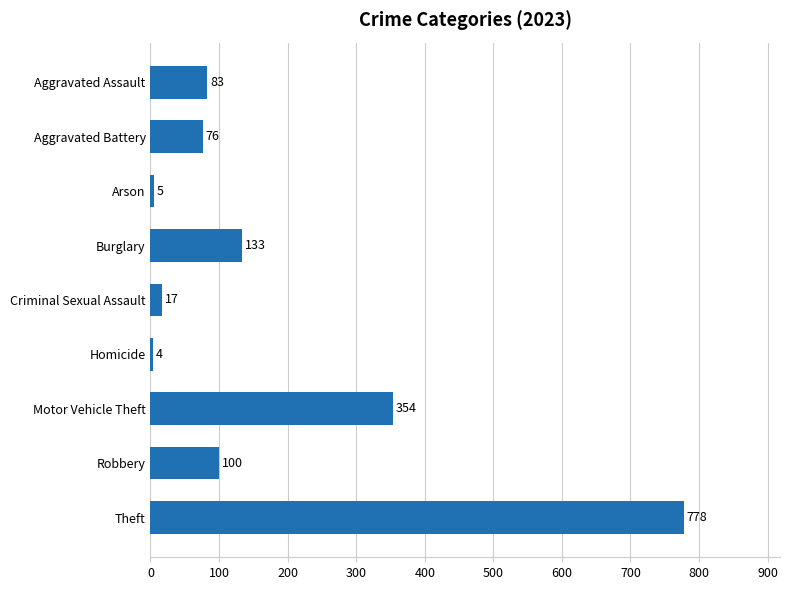

Rank the categories by value from lowest to highest.

Homicide, Arson, Criminal Sexual Assault, Aggravated Battery, Aggravated Assault, Robbery, Burglary, Motor Vehicle Theft, Theft